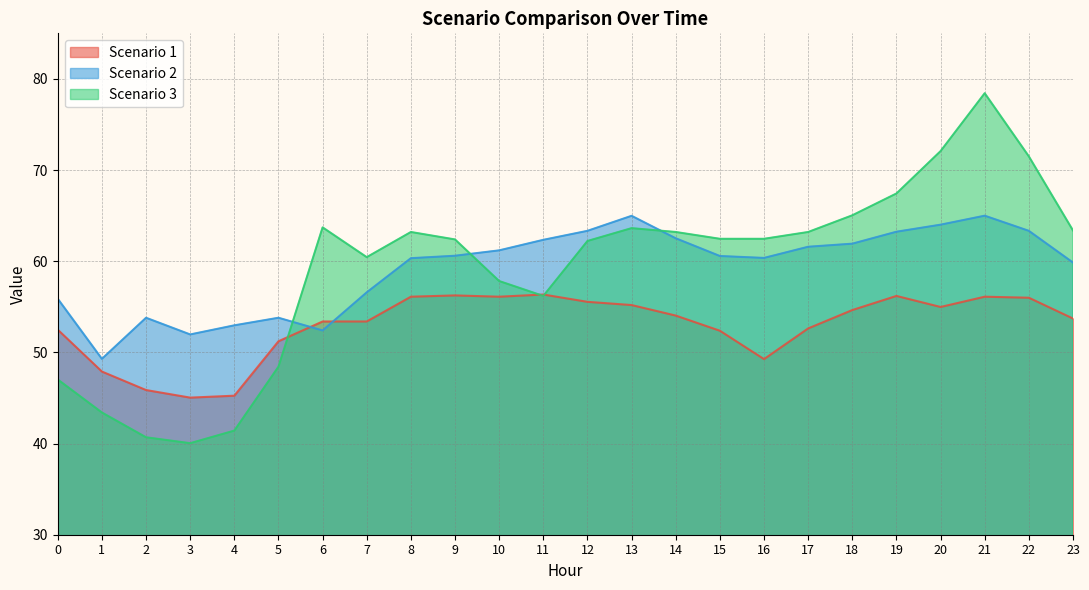

The Scenario 1 series shows 55.0 at 20. True or false?

True